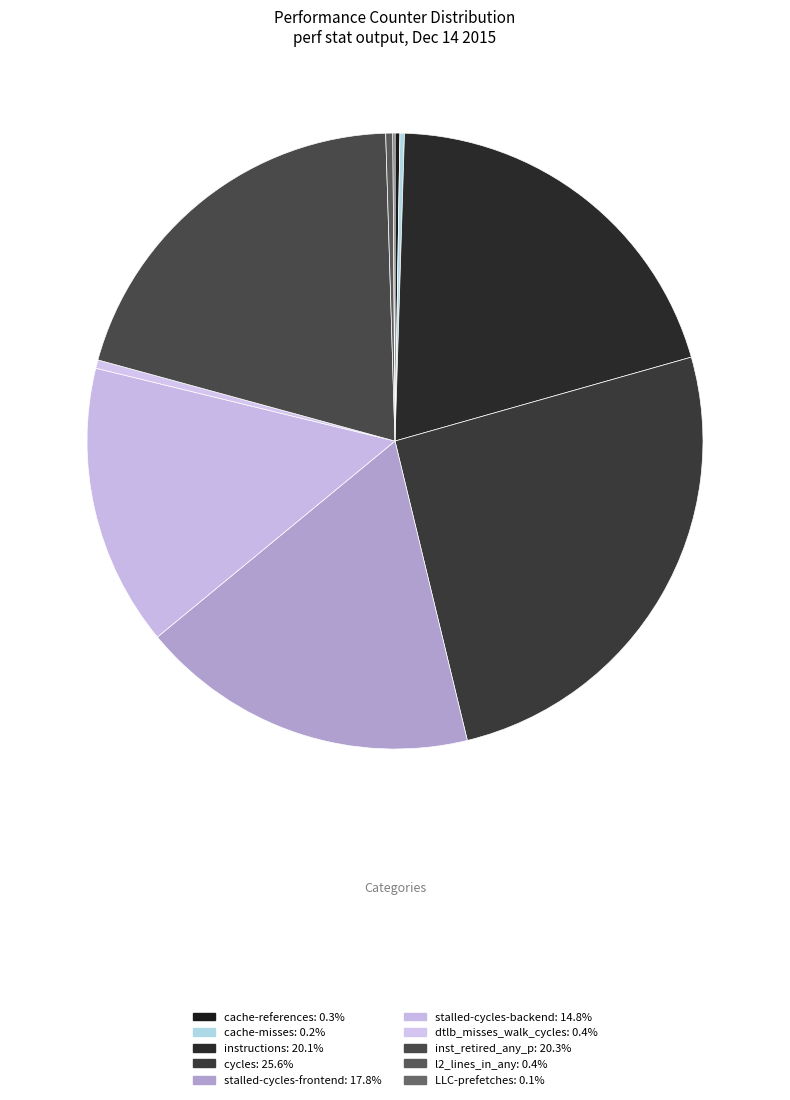

Is the sum of dtlb_misses_walk_cycles and cycles greater than half?

No